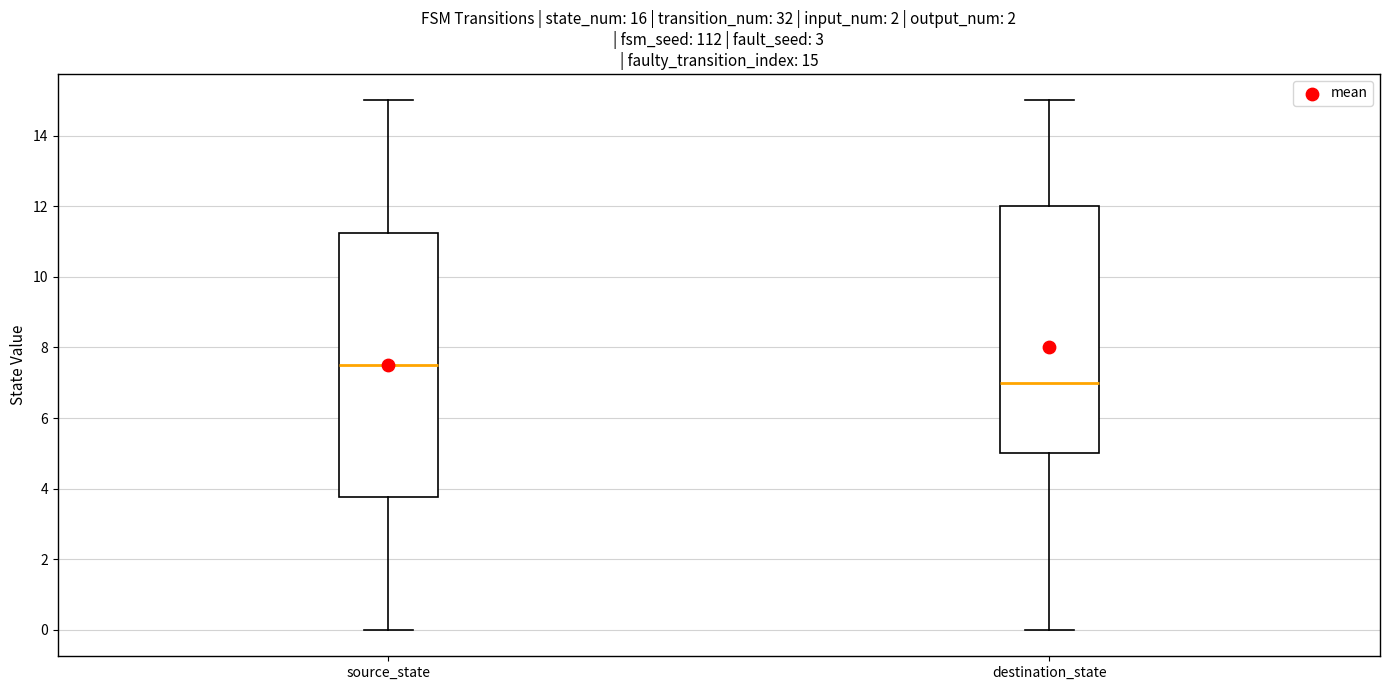

Comparing the boxes themselves (not the whiskers), which one is the tallest?

source_state